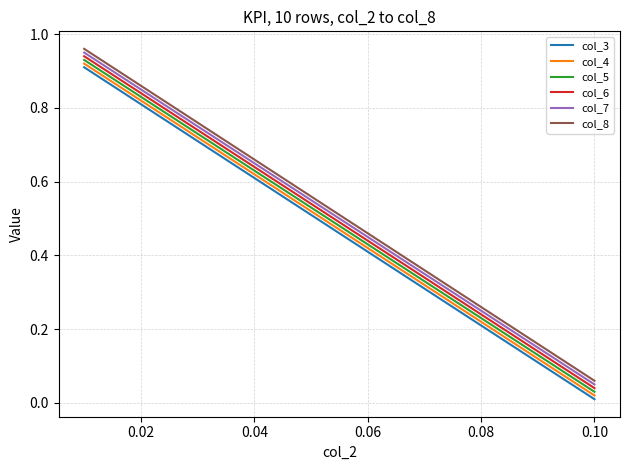

True or false: col_8 and col_4 cross at least once.

False